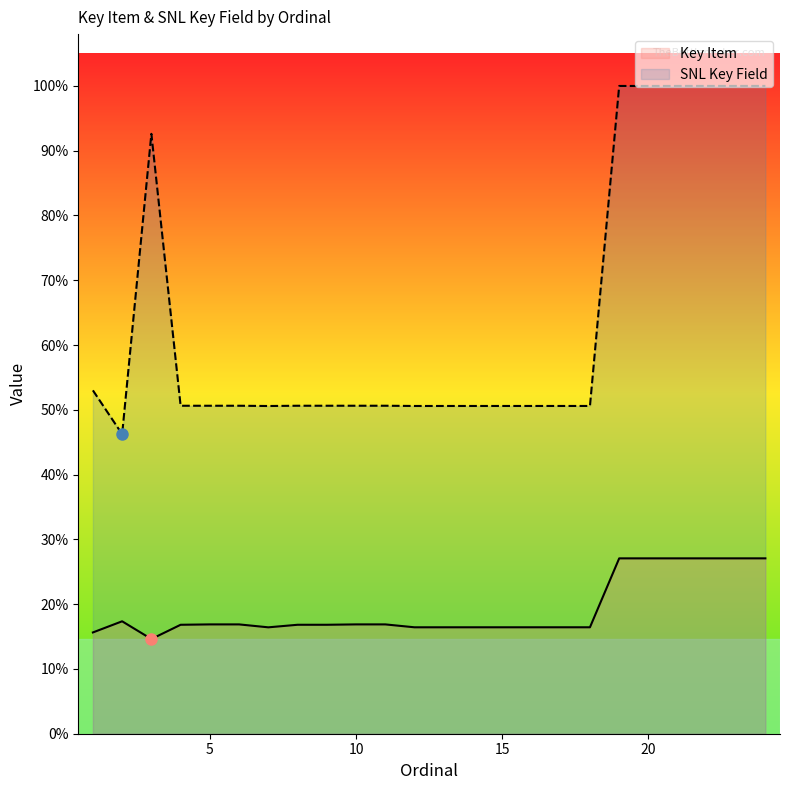

In SNL Key Field, how many points are lower than both neighbors (excluding endpoints)?

4